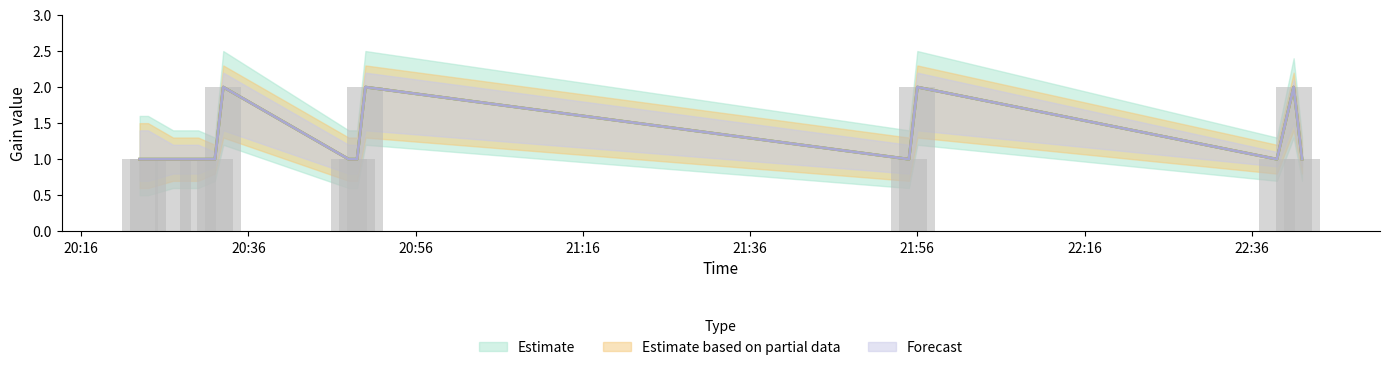

What is the label of the 9th bar from the right?

21:56